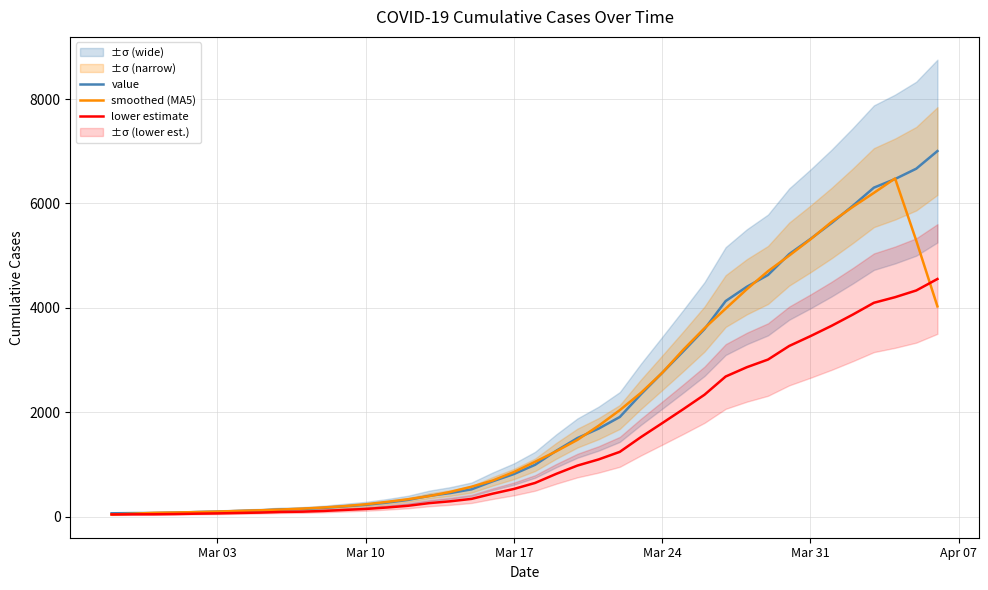

Reading left to right, transcribe all the data shown in this chart.

value: 64.0	68.0	69.0	76.0	87.0	95.0	108.0	119.0	138.0	146.0	167.0	197.0	226.0	269.0	320.0	398.0	452.0	523.0	677.0	816.0	993.0	1261.0	1505.0	1686.0	1909.0	2345.0	2754.0	3168.0	3593.0	4130.0	4404.0	4630.0	5030.0	5319.0	5624.0	5954.0	6303.0	6468.0	6666.0	7004.0
smoothed (MA5): 40.2	55.4	72.8	79.0	87.0	97.0	109.4	121.2	135.6	153.4	174.8	201.0	235.8	282.0	333.0	392.4	474.0	573.2	692.2	854.0	1050.4	1252.2	1470.8	1741.2	2039.8	2372.4	2753.8	3198.0	3609.8	3985.0	4357.4	4702.6	5001.4	5311.4	5646.0	5933.6	6203.0	6479.0	5288.2	4027.6
lower estimate: 41.6	44.2	44.9	49.4	56.6	61.8	70.2	77.4	89.7	94.9	108.5	128.1	146.9	174.8	208.0	258.7	293.8	339.9	440.1	530.4	645.5	819.6	978.2	1095.9	1240.9	1524.2	1790.1	2059.2	2335.5	2684.5	2862.6	3009.5	3269.5	3457.3	3655.6	3870.1	4096.9	4204.2	4332.9	4552.6